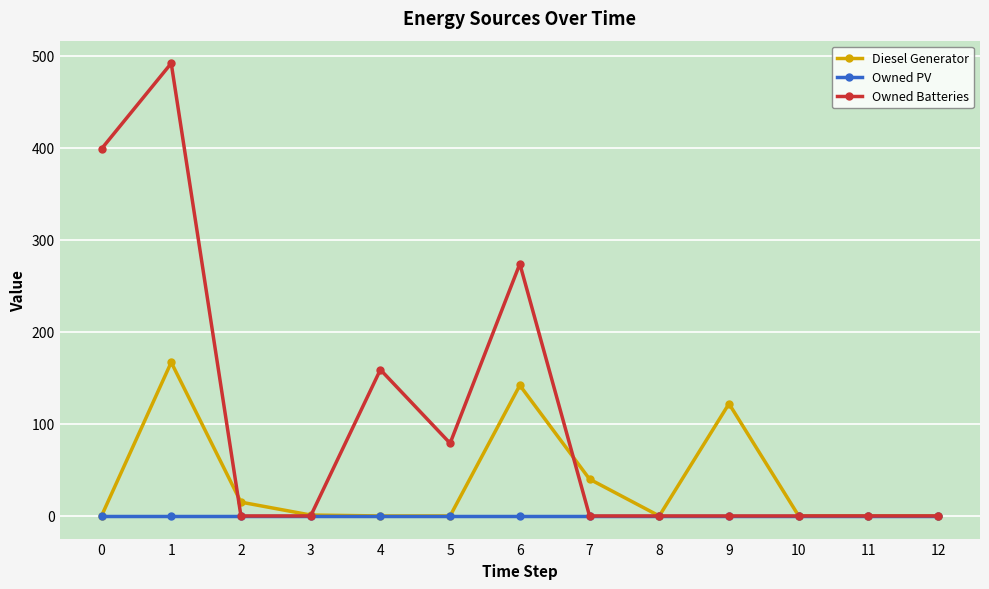

What is the value of the Owned Batteries point at the 6th from the left?

79.0